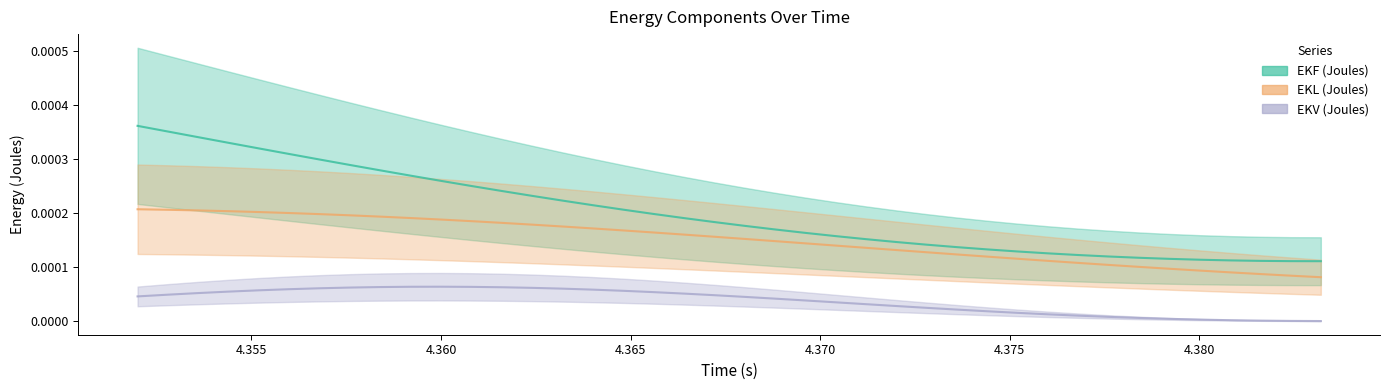

Between 4.3736 and 4.3824, which is larger?

4.3736